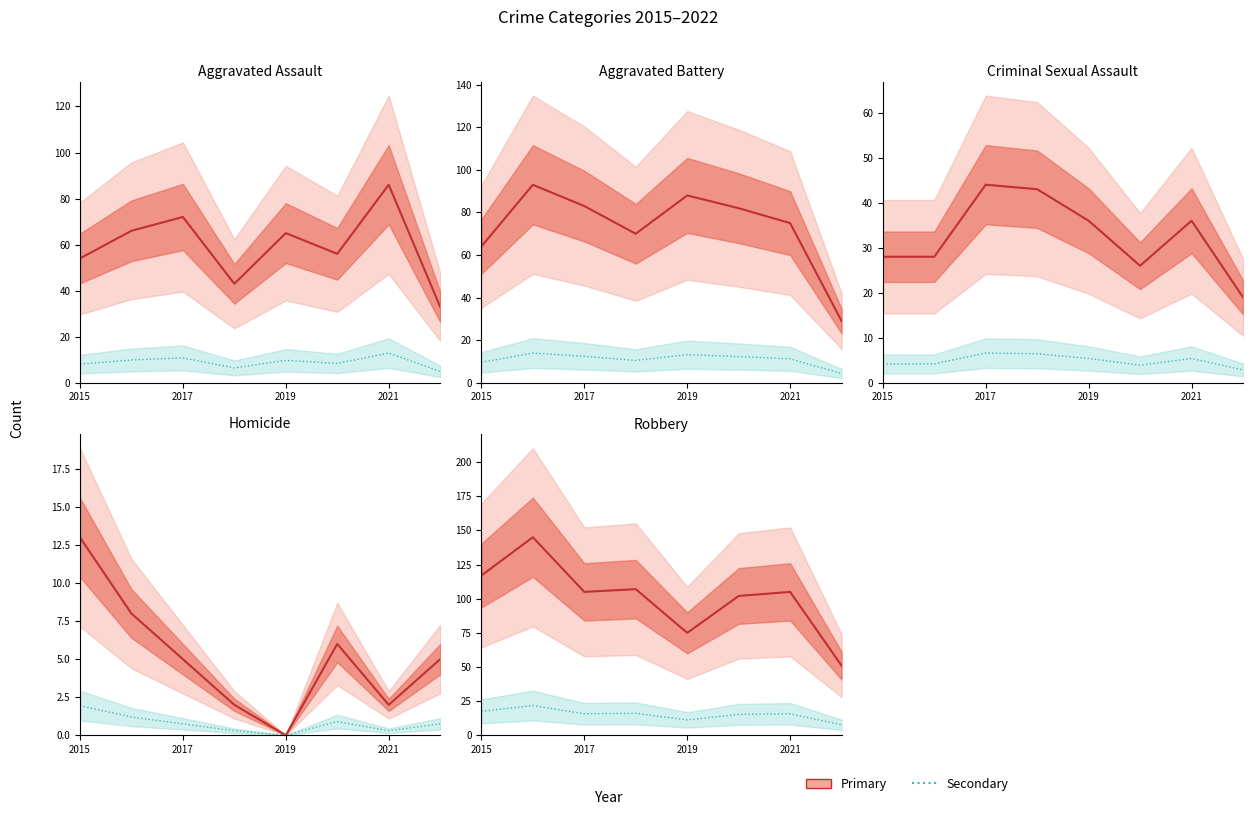

What is the difference between the highest and lowest values at 2018?

68.0